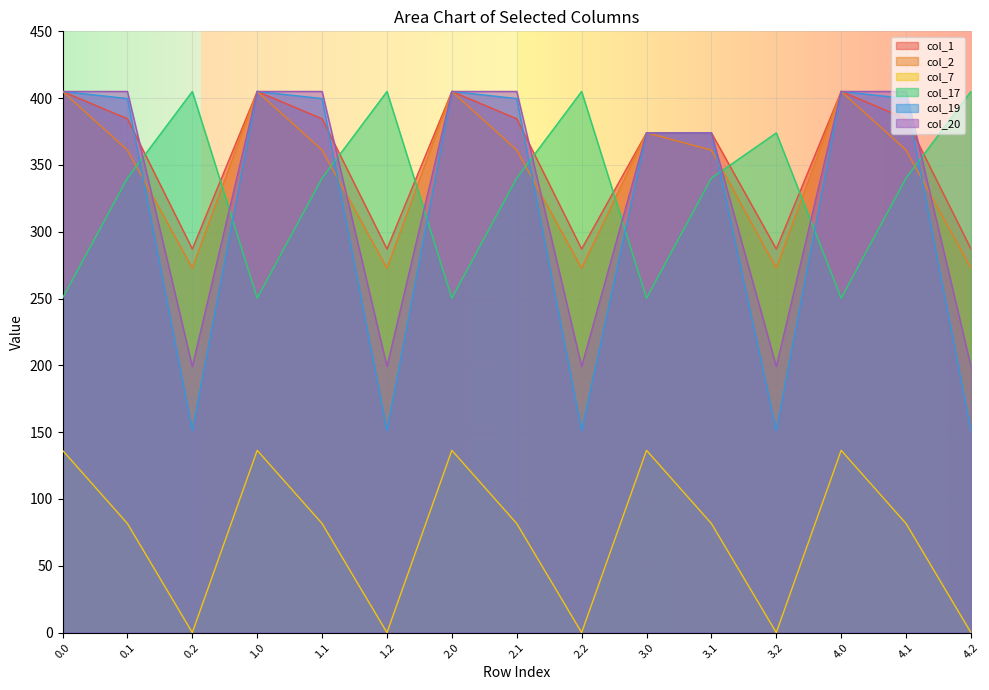

What is the label of the 10th point from the right?

1.2